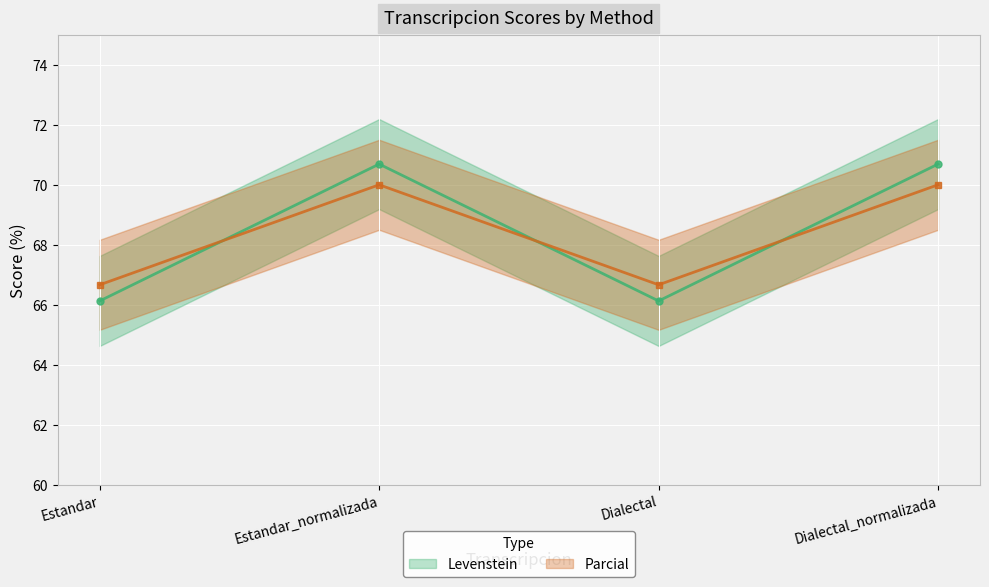

Which series changed the most between Estandar and Estandar_normalizada?

Levenstein